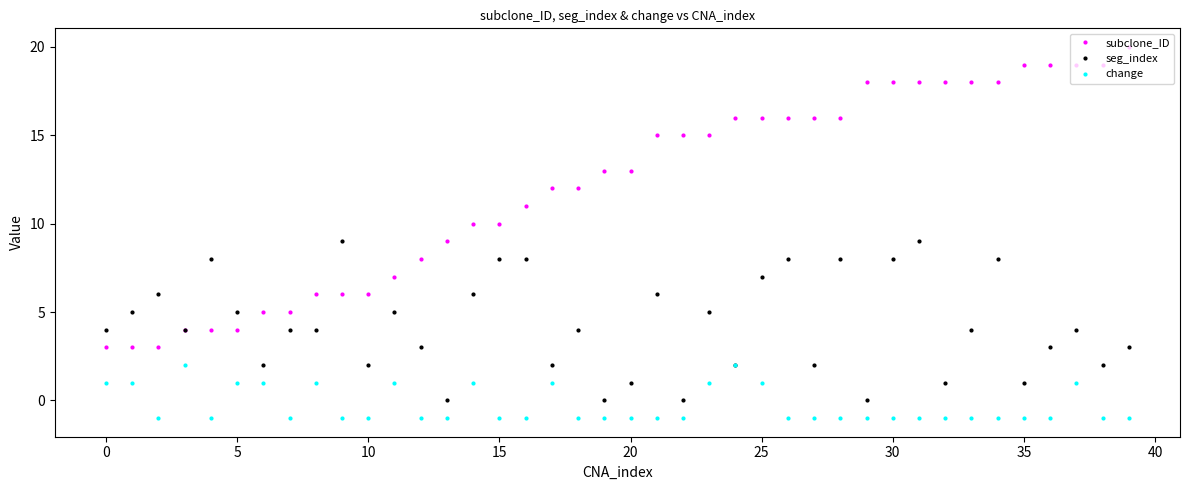

Reading right to left, extract all data points from this chart.

subclone_ID: 20	19	19	19	19	18	18	18	18	18	18	16	16	16	16	16	15	15	15	13	13	12	12	11	10	10	9	8	7	6	6	6	5	5	4	4	4	3	3	3
seg_index: 3	2	4	3	1	8	4	1	9	8	0	8	2	8	7	2	5	0	6	1	0	4	2	8	8	6	0	3	5	2	9	4	4	2	5	8	4	6	5	4
change: -1	-1	1	-1	-1	-1	-1	-1	-1	-1	-1	-1	-1	-1	1	2	1	-1	-1	-1	-1	-1	1	-1	-1	1	-1	-1	1	-1	-1	1	-1	1	1	-1	2	-1	1	1